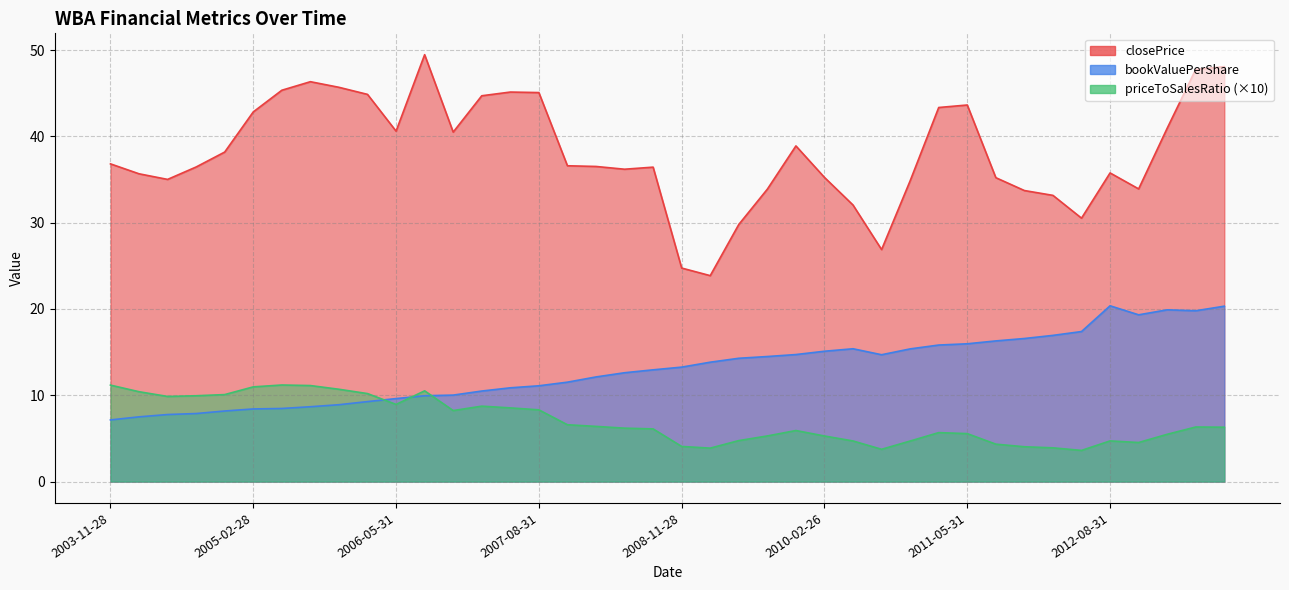

The value of priceToSalesRatio at 2013-02-28 is 5.5. True or false?

True